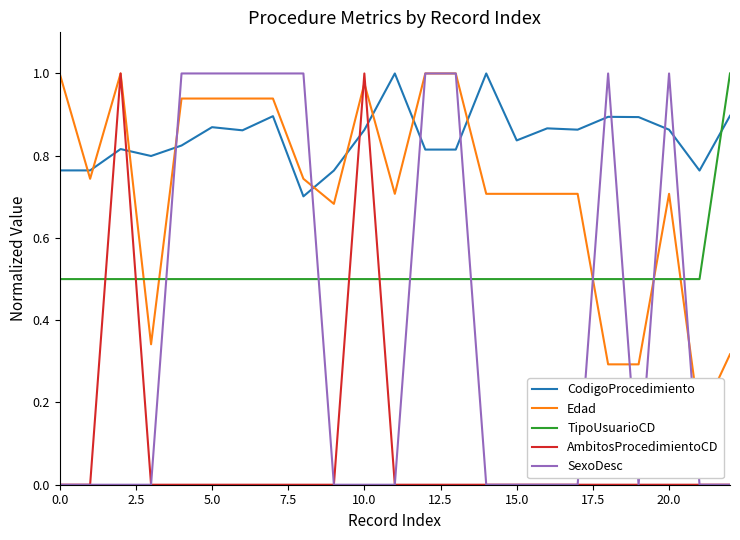

What is the spread (max minus min) of values at 21?

0.8